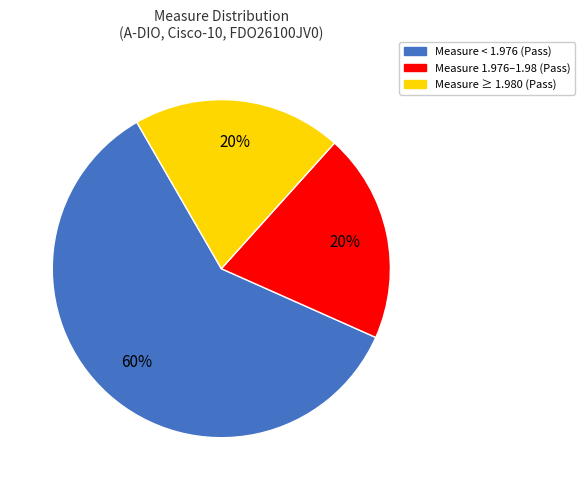

True or false: Measure < 1.976 (Pass) accounts for 60% of the total.

True